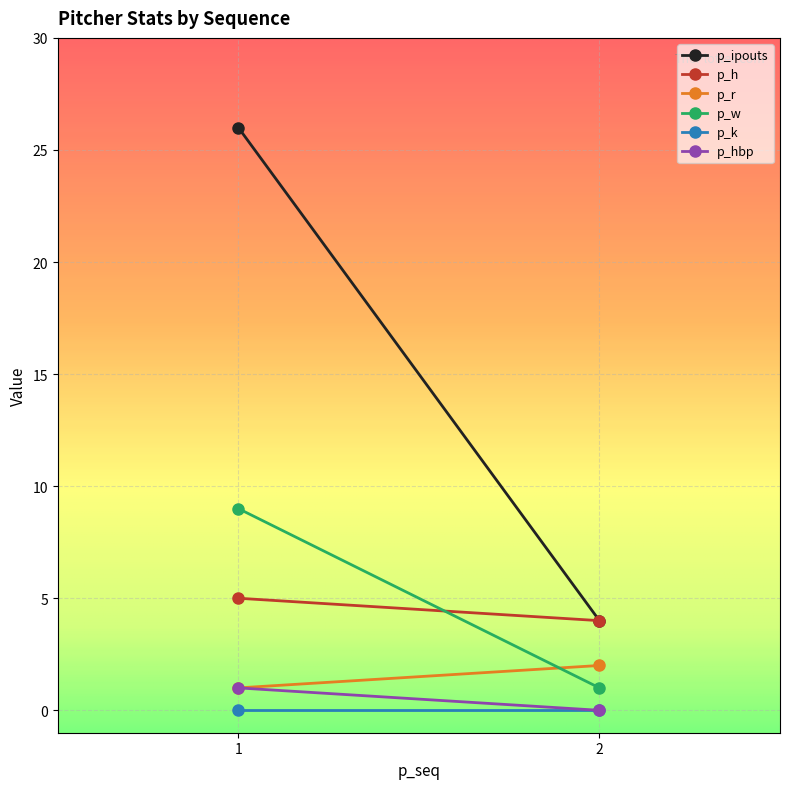

Is the value of p_w at 2 greater than the value of p_ipouts at 1?

No